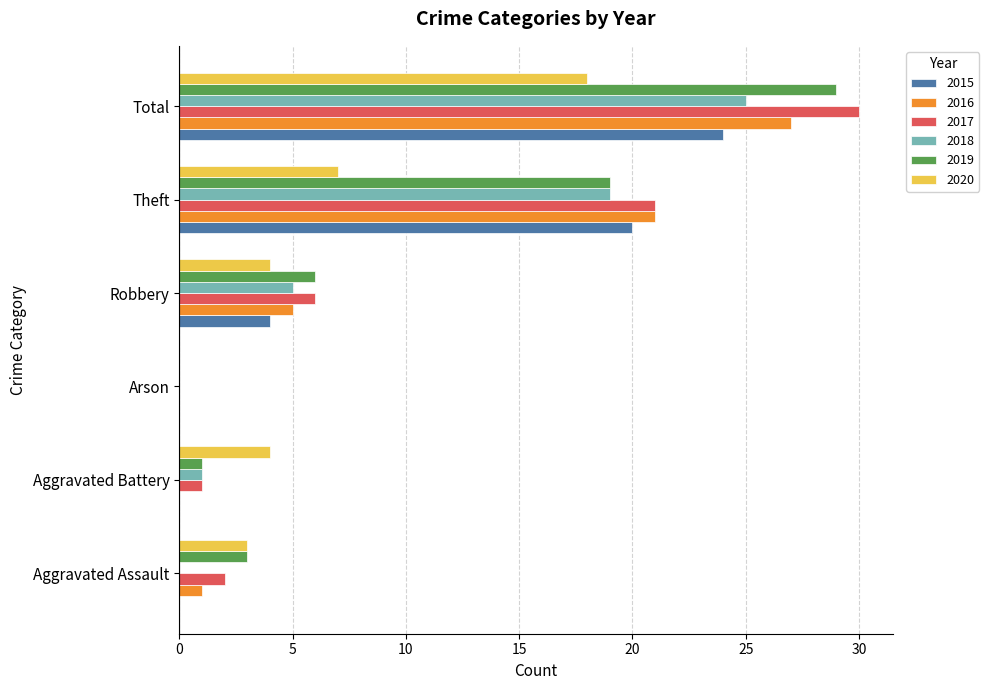

Is it true that 2017 equals 6 at Robbery?

True